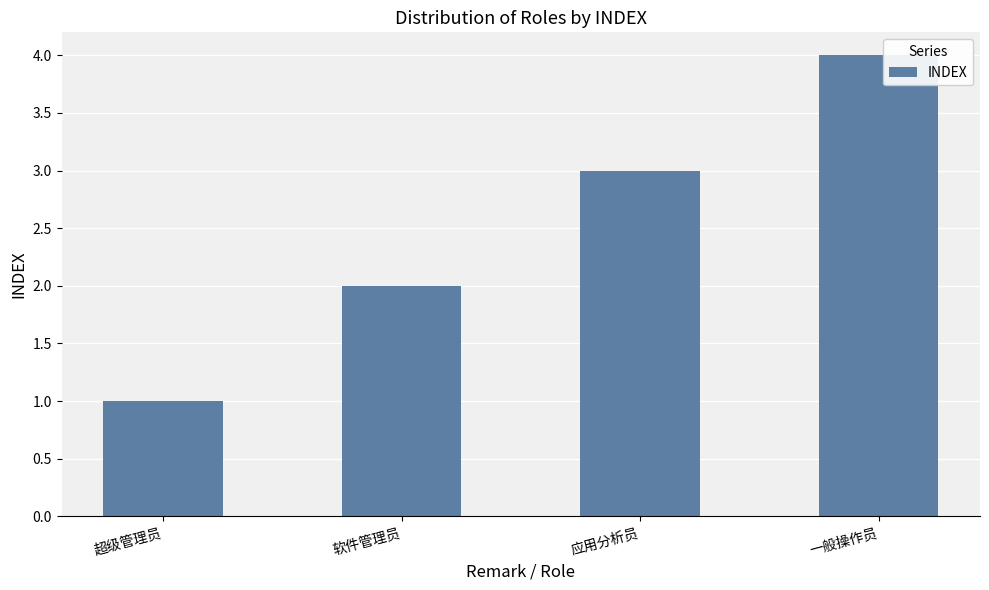

Does the chart contain any negative values?

No